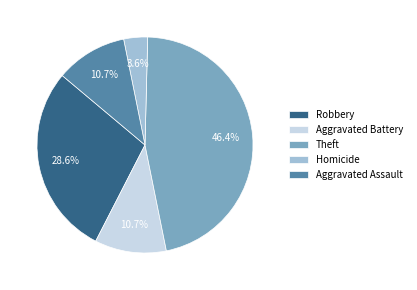

What is the largest slice in the pie chart?

Theft